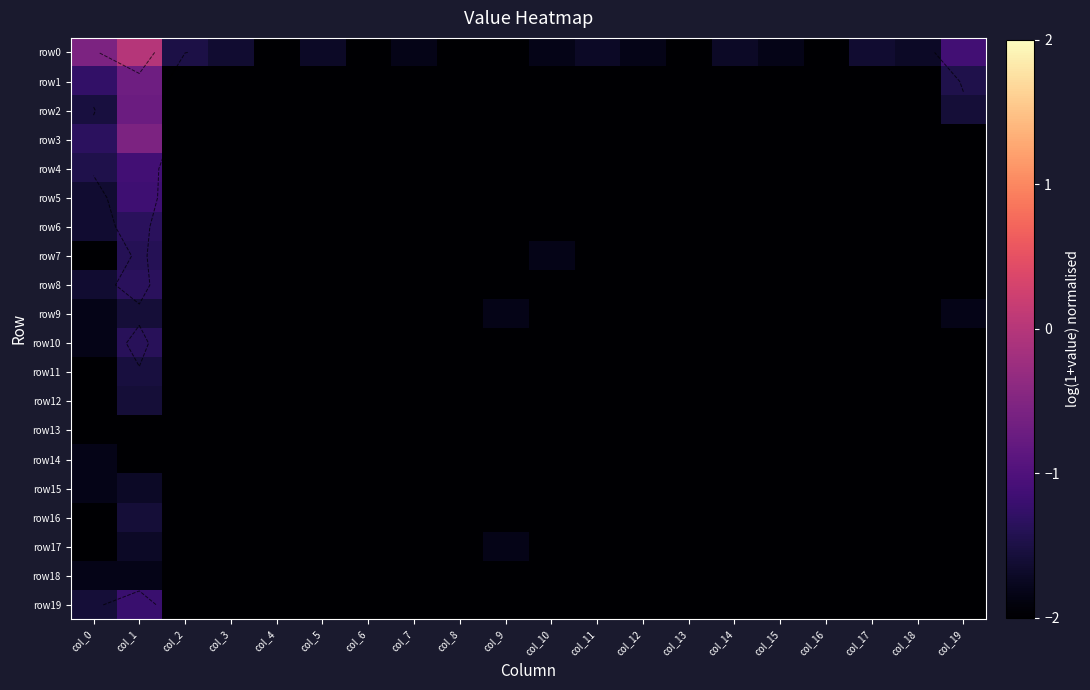

At which label is row8 closest to -1?

col_1